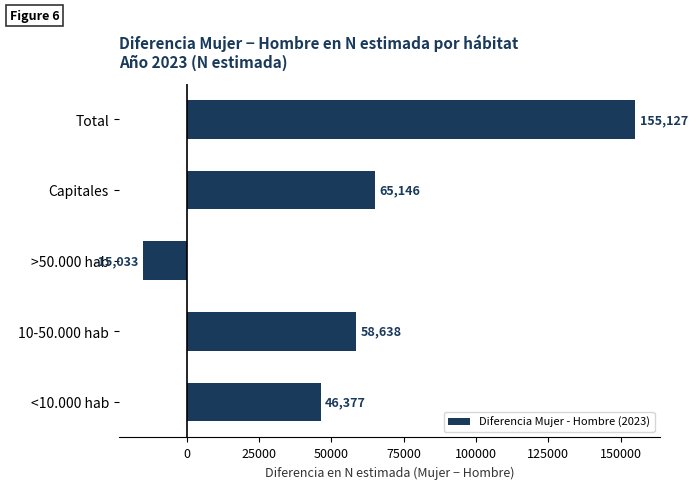

True or false: the data shows 46377 at <10.000 hab.

True